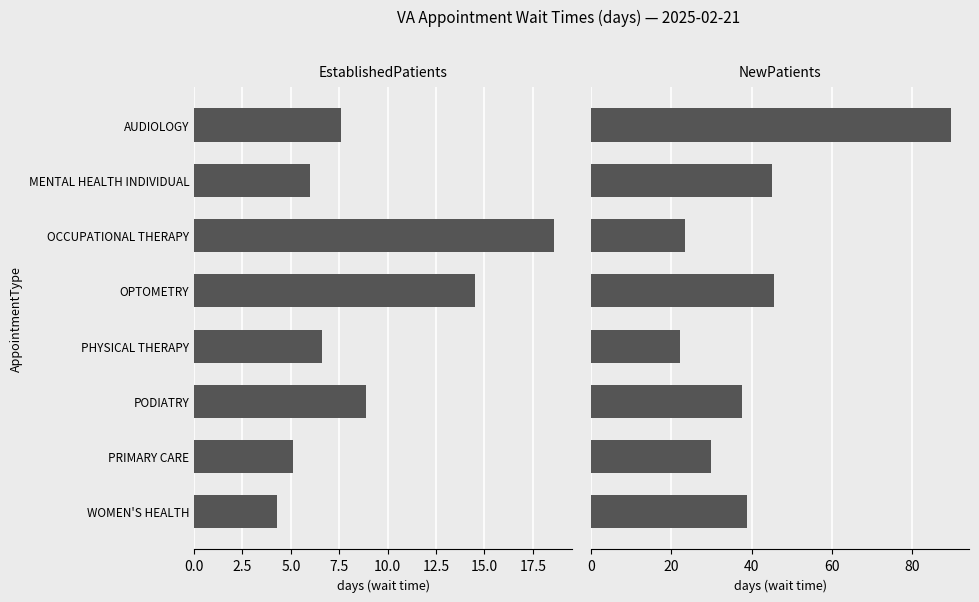

How many data points does each series have?

8